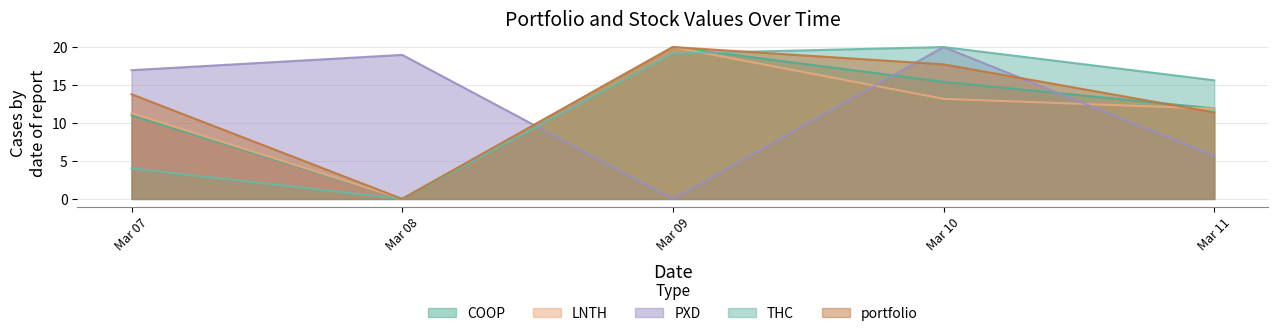

Where is portfolio nearest to the value 10?

Mar 11